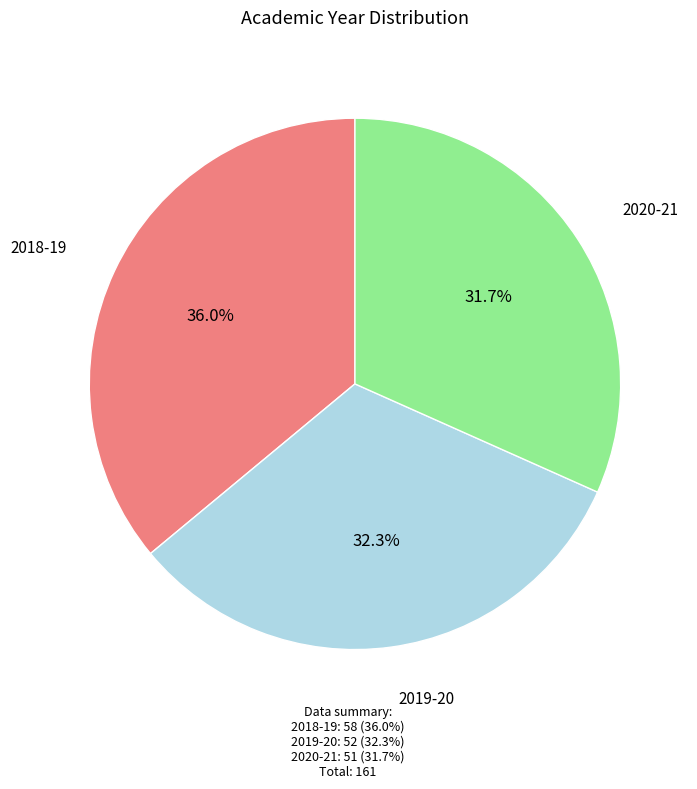

Which category has the smallest portion of the pie?

2020-21